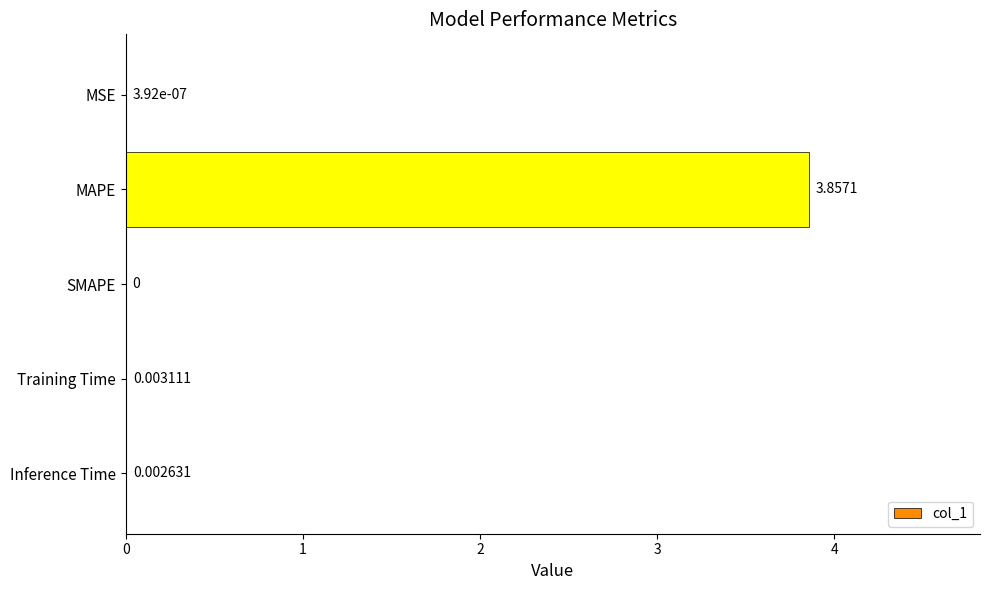

Between MSE and MAPE, which is larger?

MAPE